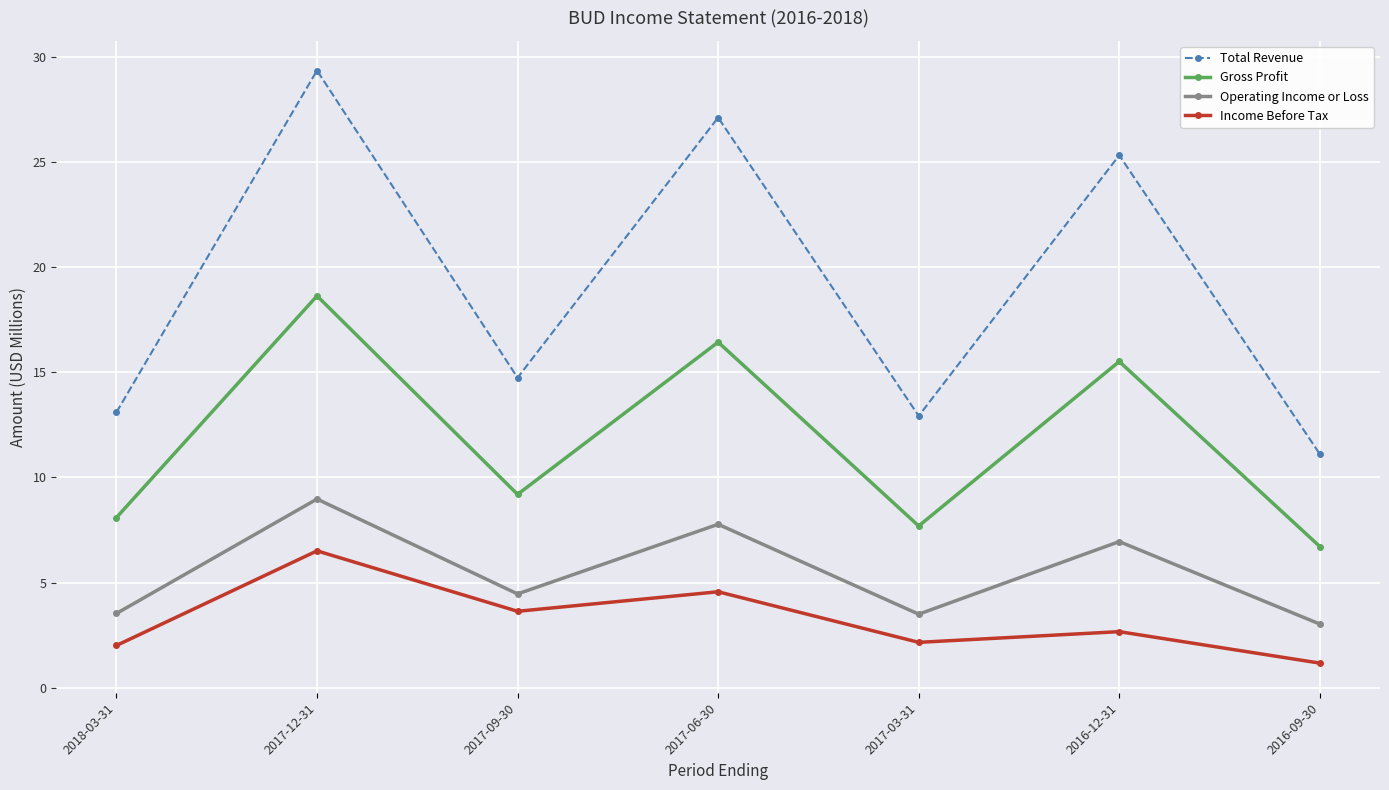

In Gross Profit, how many points are higher than both neighbors (excluding endpoints)?

3